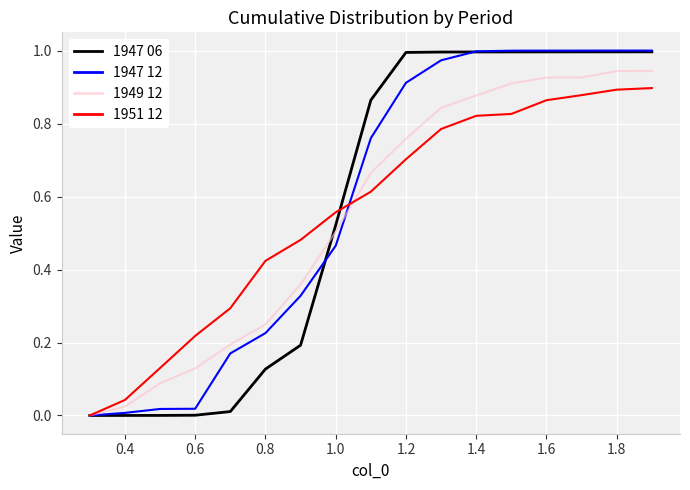

What is the sum of all 1947 06 values?

9.7